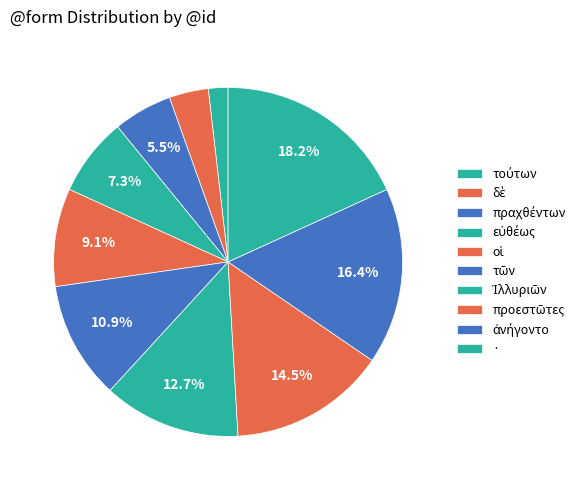

How much of the chart is everything except εὐθέως?

92.7%